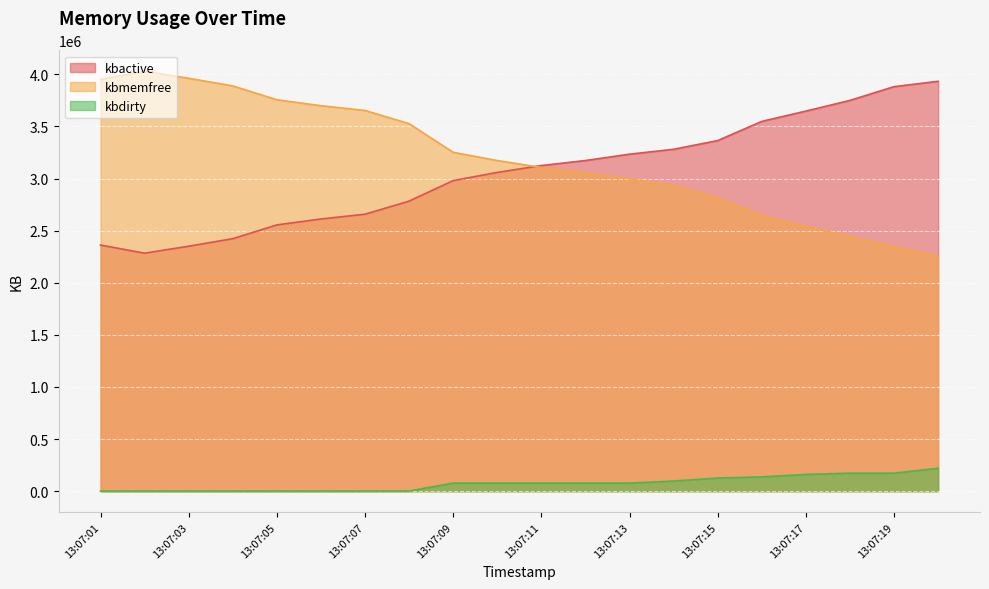

What is the value of the kbmemfree point at the 18th from the left?

2442124